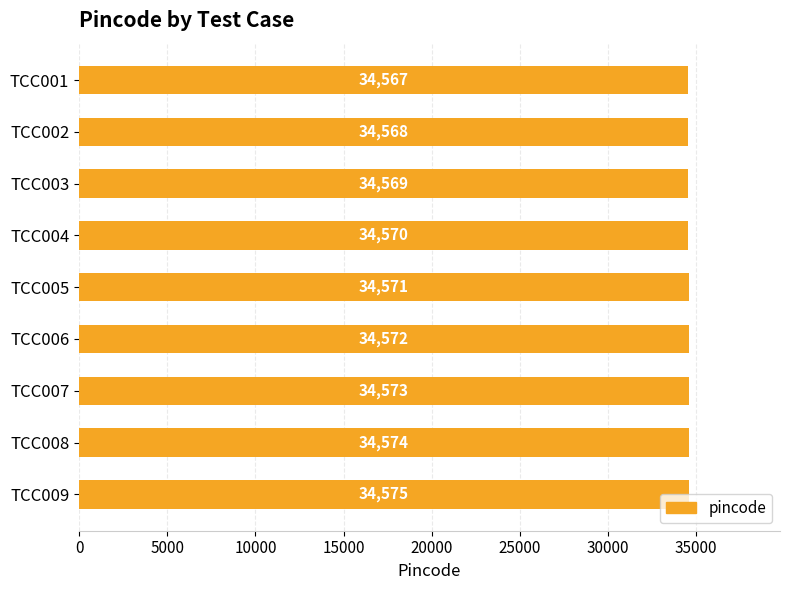

Count the values in the range 34569 to 34573.

5